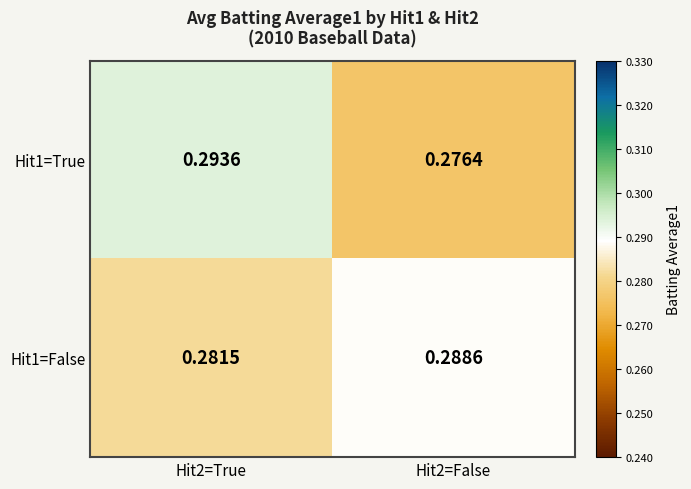

Is the value of Hit1=True at Hit2=True greater than the value of Hit1=False at Hit2=False?

Yes